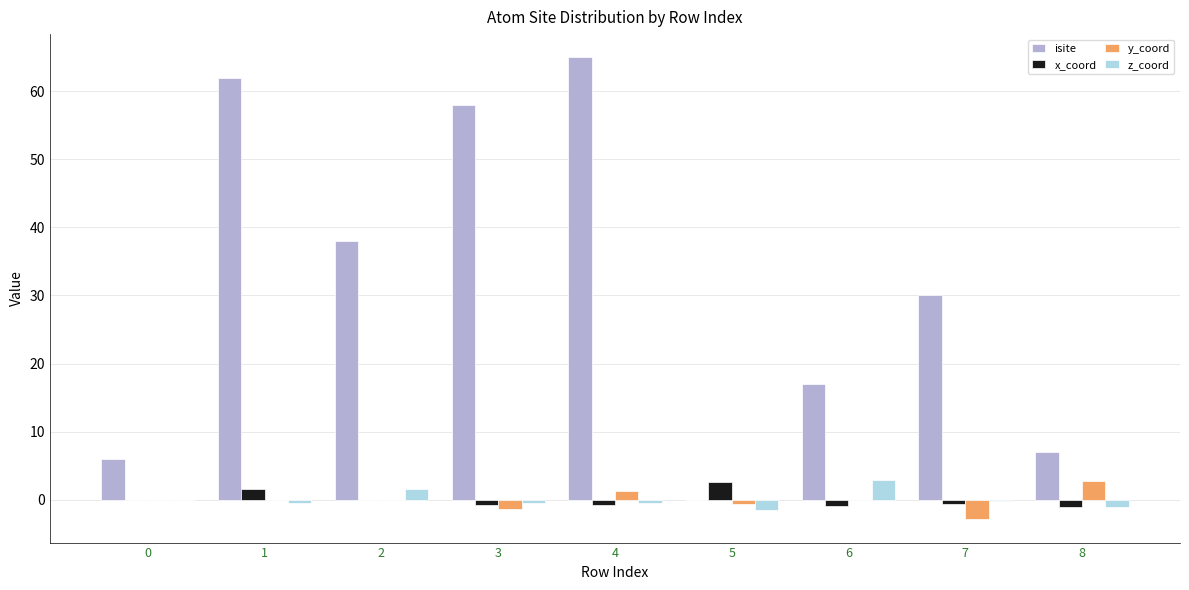

The x_coord series shows -0.7 at 7. True or false?

True